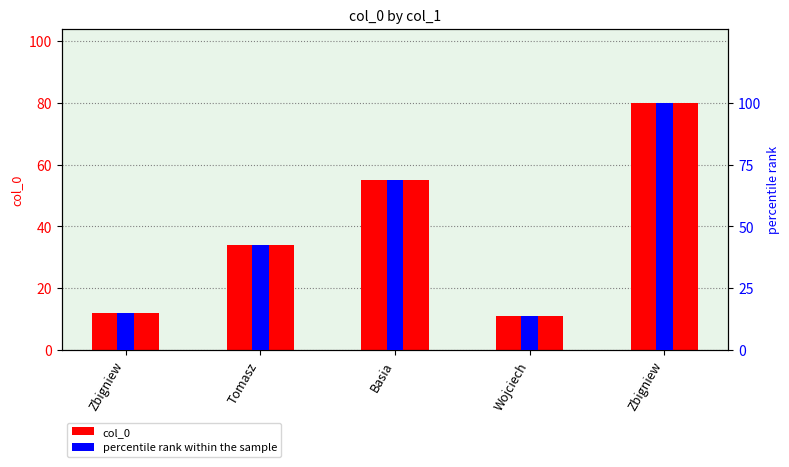

Rank the series by their average value, from lowest to highest.

col_0, percentile rank within the sample